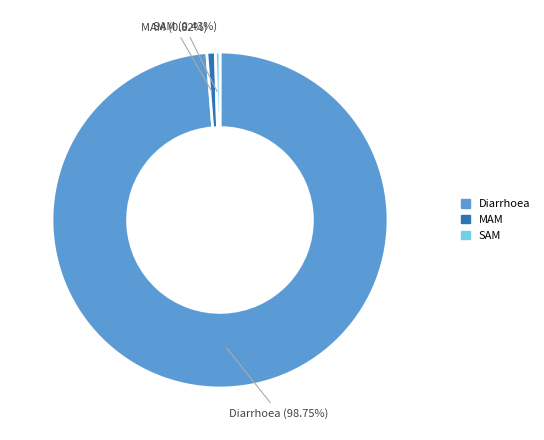

What is the largest slice in the pie chart?

Diarrhoea